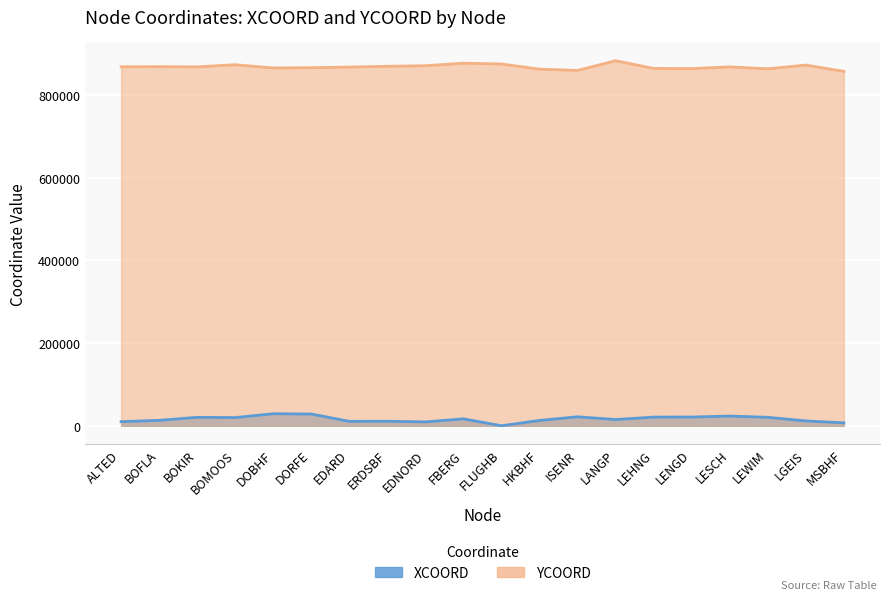

True or false: YCOORD has more than 1 interior local peaks.

True